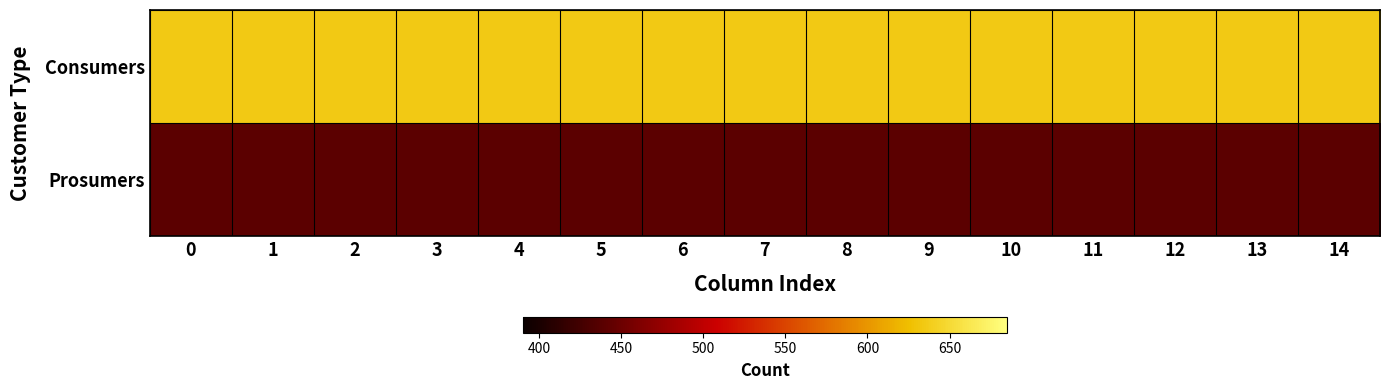

Which has a higher value, 10 or 11?

10